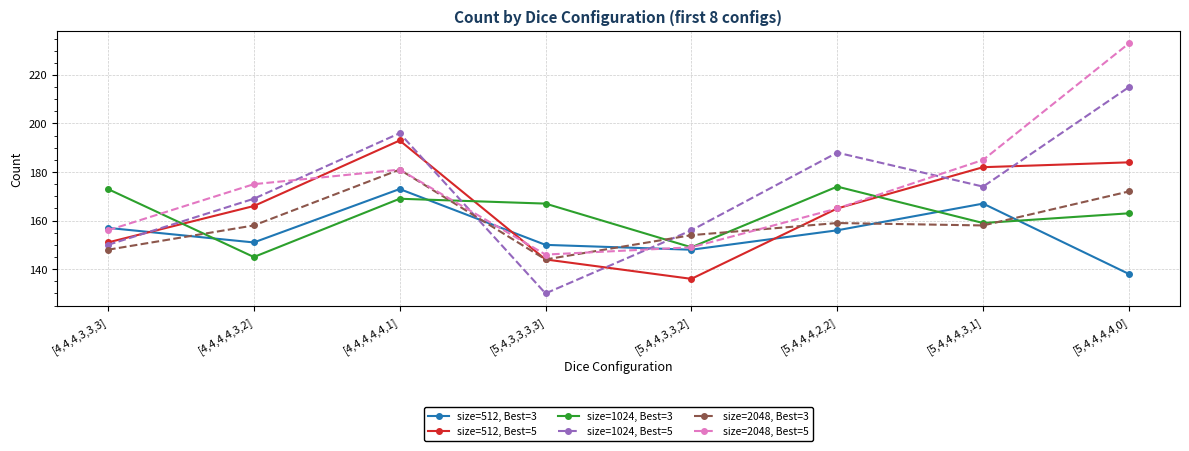

How many data points does each series have?

8